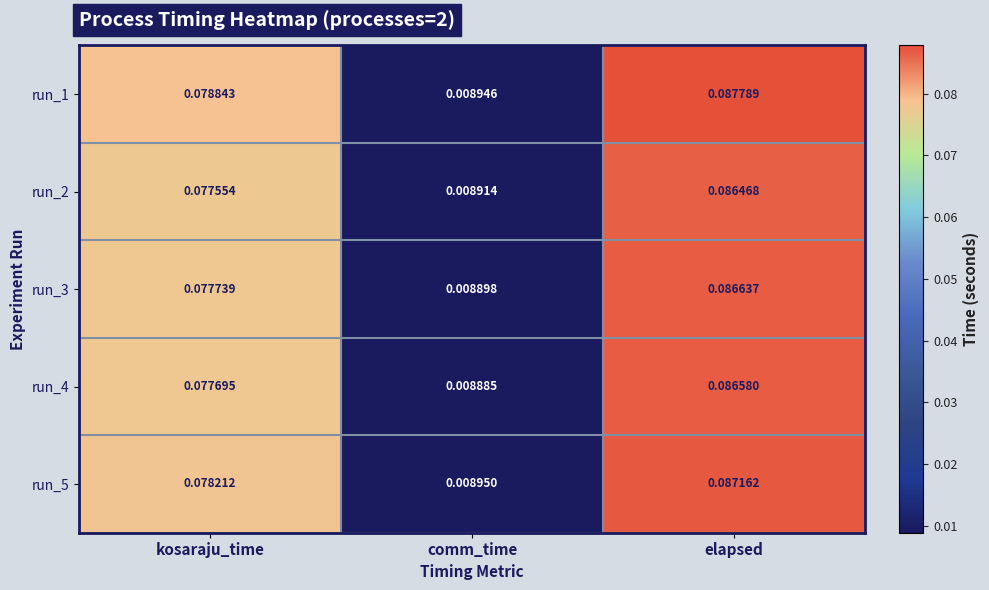

Is the value of run_3 at comm_time greater than the value of run_1 at comm_time?

No